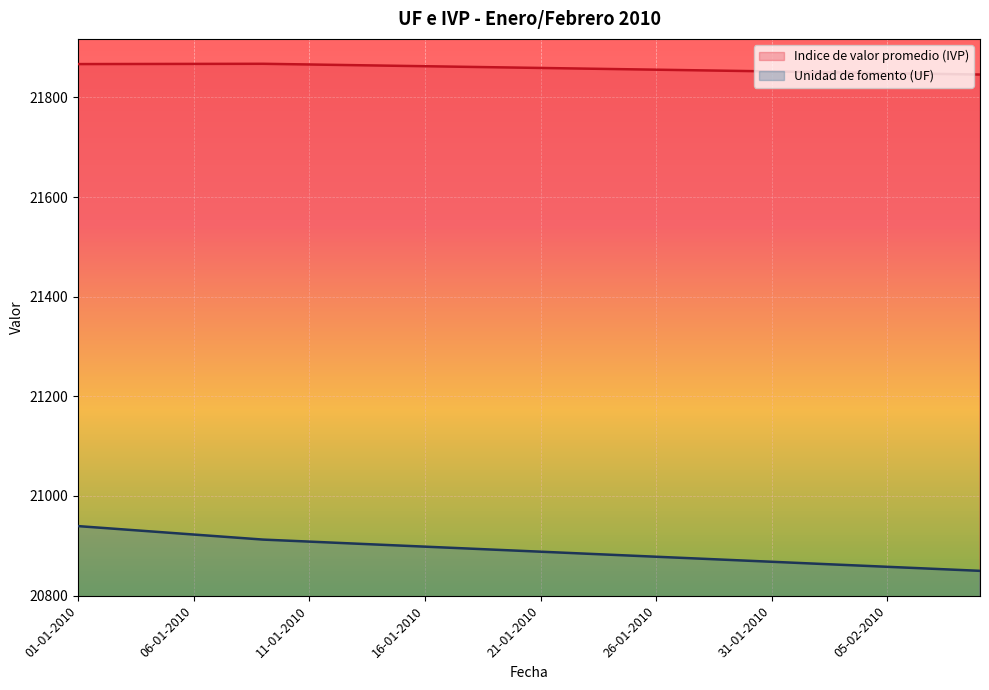

Reading right to left, list all the values displayed in this chart.

Indice de valor promedio (IVP): 09-02-2010=21846.1	08-02-2010=21846.8	07-02-2010=21847.5	06-02-2010=21848.2	05-02-2010=21848.9	04-02-2010=21849.6	03-02-2010=21850.2	02-02-2010=21851.0	01-02-2010=21851.7	31-01-2010=21852.3	30-01-2010=21853.0	29-01-2010=21853.7	28-01-2010=21854.4	27-01-2010=21855.1	26-01-2010=21855.8	25-01-2010=21856.5	24-01-2010=21857.2	23-01-2010=21857.9	22-01-2010=21858.6	21-01-2010=21859.3	20-01-2010=21860.0	19-01-2010=21860.7	18-01-2010=21861.4	17-01-2010=21862.1	16-01-2010=21862.8	15-01-2010=21863.5	14-01-2010=21864.2	13-01-2010=21864.9	12-01-2010=21865.6	11-01-2010=21866.3	10-01-2010=21867.0	09-01-2010=21867.7	08-01-2010=21867.6	07-01-2010=21867.5	06-01-2010=21867.5	05-01-2010=21867.4	04-01-2010=21867.3	03-01-2010=21867.2	02-01-2010=21867.2	01-01-2010=21867.1
Unidad de fomento (UF): 09-02-2010=20849.7	08-02-2010=20851.7	07-02-2010=20853.7	06-02-2010=20855.8	05-02-2010=20857.8	04-02-2010=20859.8	03-02-2010=20861.8	02-02-2010=20863.8	01-02-2010=20865.8	31-01-2010=20867.9	30-01-2010=20869.9	29-01-2010=20871.9	28-01-2010=20874.0	27-01-2010=20876.0	26-01-2010=20878.0	25-01-2010=20880.0	24-01-2010=20882.0	23-01-2010=20884.1	22-01-2010=20886.1	21-01-2010=20888.1	20-01-2010=20890.1	19-01-2010=20892.2	18-01-2010=20894.2	17-01-2010=20896.2	16-01-2010=20898.2	15-01-2010=20900.3	14-01-2010=20902.3	13-01-2010=20904.3	12-01-2010=20906.3	11-01-2010=20908.4	10-01-2010=20910.4	09-01-2010=20912.4	08-01-2010=20915.8	07-01-2010=20919.2	06-01-2010=20922.6	05-01-2010=20926.0	04-01-2010=20929.3	03-01-2010=20932.7	02-01-2010=20936.1	01-01-2010=20939.5